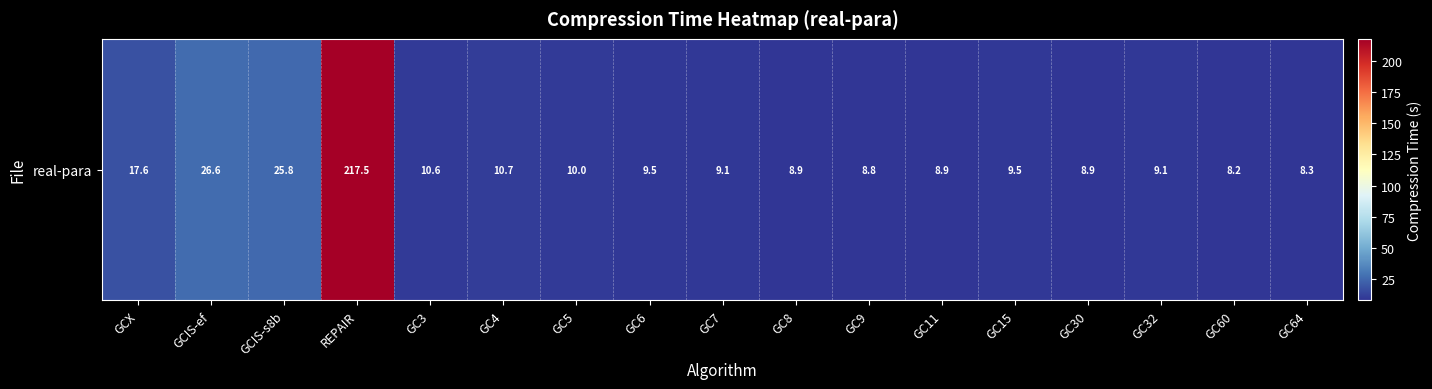

Reading right to left, transcribe all the data shown in this chart.

GC64=8.3	GC60=8.2	GC32=9.1	GC30=8.9	GC15=9.5	GC11=8.9	GC9=8.8	GC8=8.9	GC7=9.1	GC6=9.5	GC5=10.0	GC4=10.7	GC3=10.6	REPAIR=217.5	GCIS-s8b=25.8	GCIS-ef=26.6	GCX=17.6